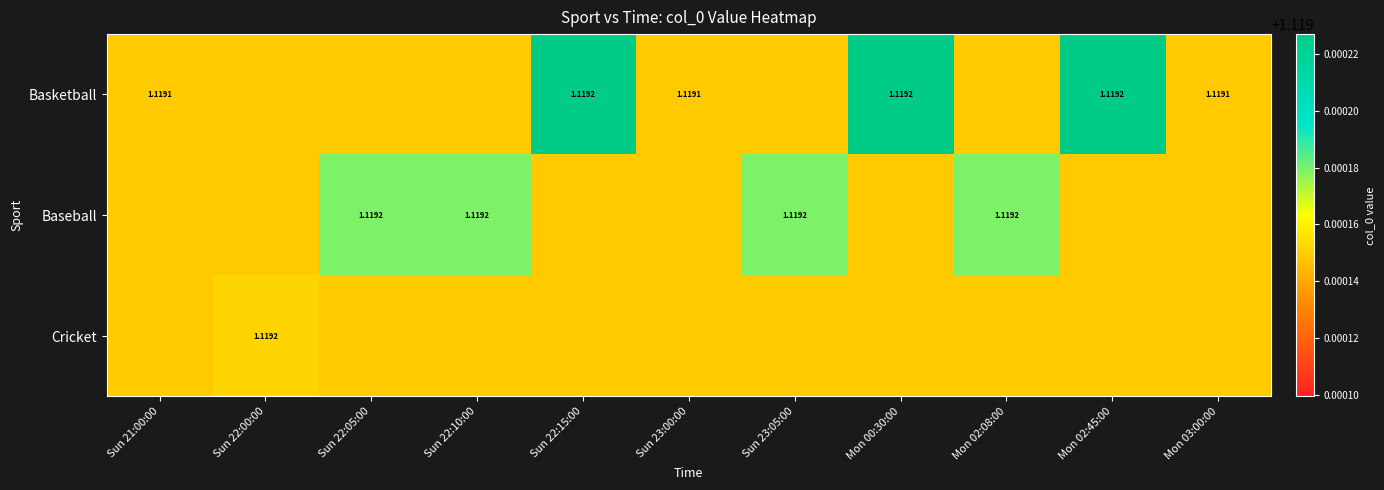

What is the maximum value for Cricket?

1.1